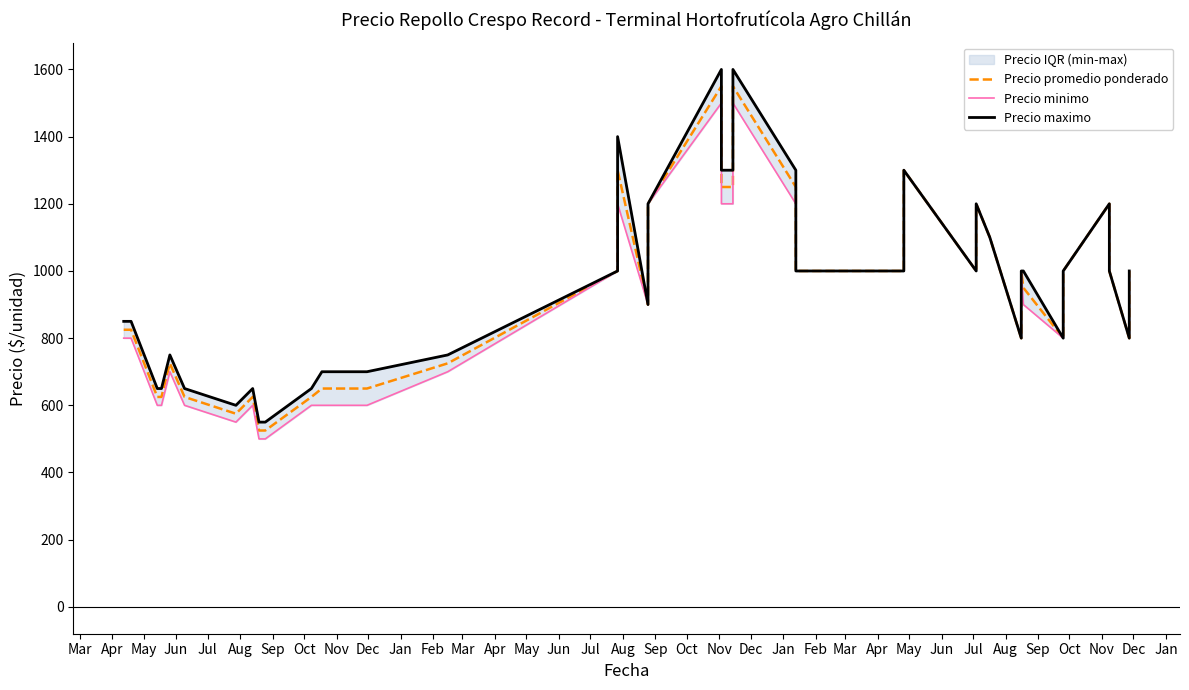

What is the difference between the Precio minimo values at Jul and Jan?

100